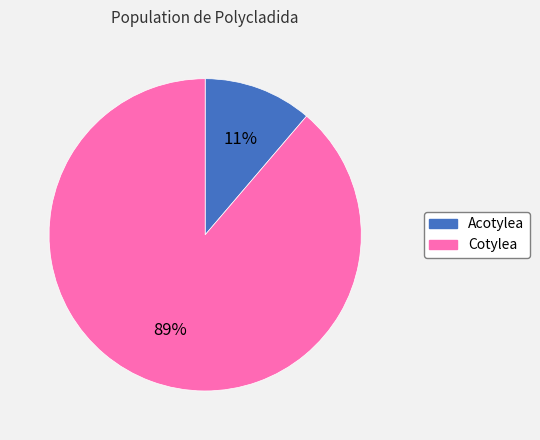

To the nearest percent, what portion does Acotylea represent?

11%